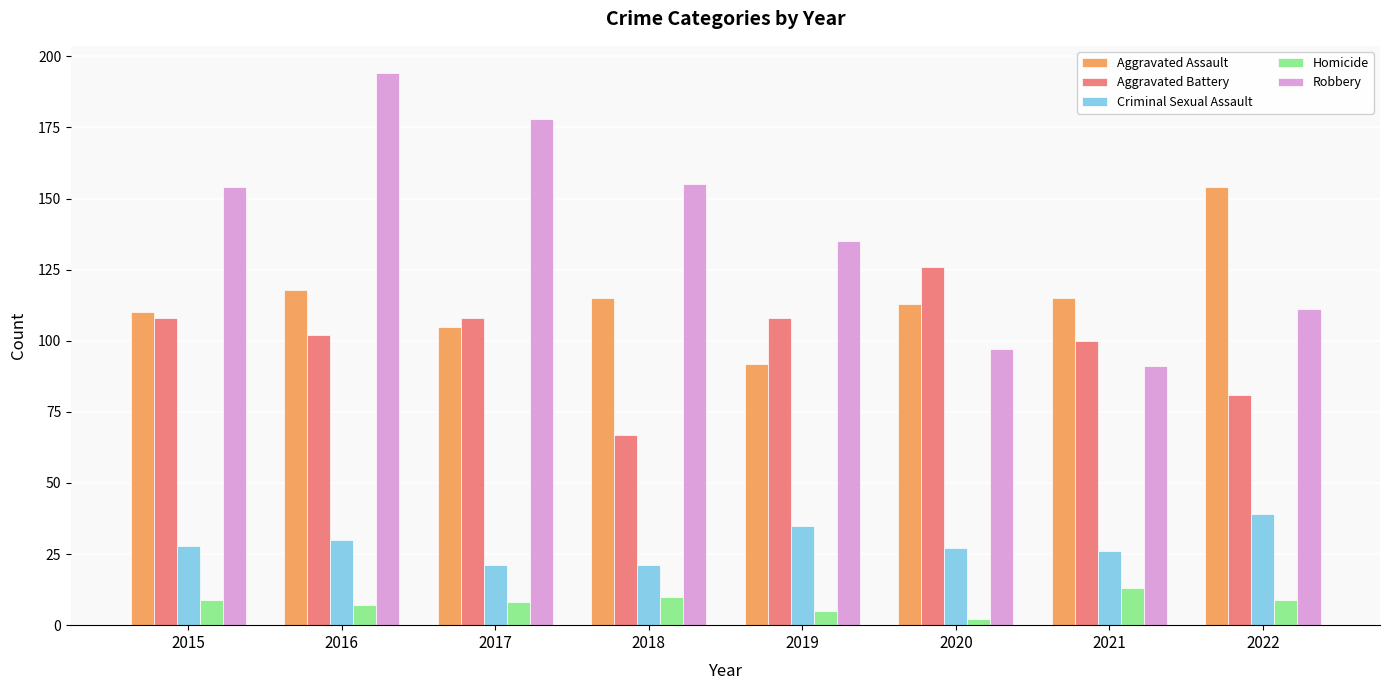

Reading left to right, transcribe all the data shown in this chart.

Aggravated Assault: 2015=110	2016=118	2017=105	2018=115	2019=92	2020=113	2021=115	2022=154
Aggravated Battery: 2015=108	2016=102	2017=108	2018=67	2019=108	2020=126	2021=100	2022=81
Criminal Sexual Assault: 2015=28	2016=30	2017=21	2018=21	2019=35	2020=27	2021=26	2022=39
Homicide: 2015=9	2016=7	2017=8	2018=10	2019=5	2020=2	2021=13	2022=9
Robbery: 2015=154	2016=194	2017=178	2018=155	2019=135	2020=97	2021=91	2022=111